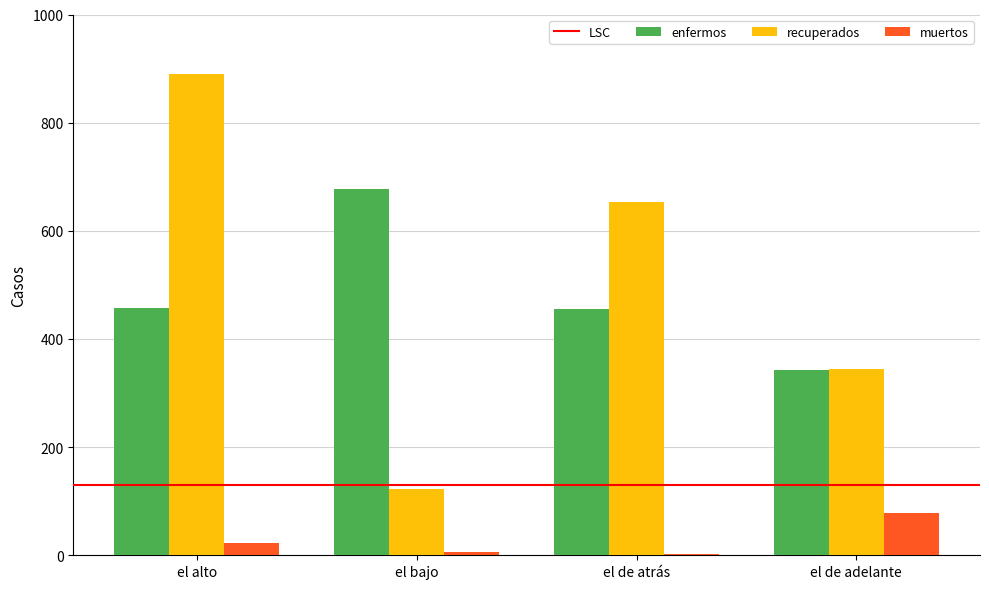

Rank the series at el alto from highest to lowest value.

recuperados, enfermos, muertos